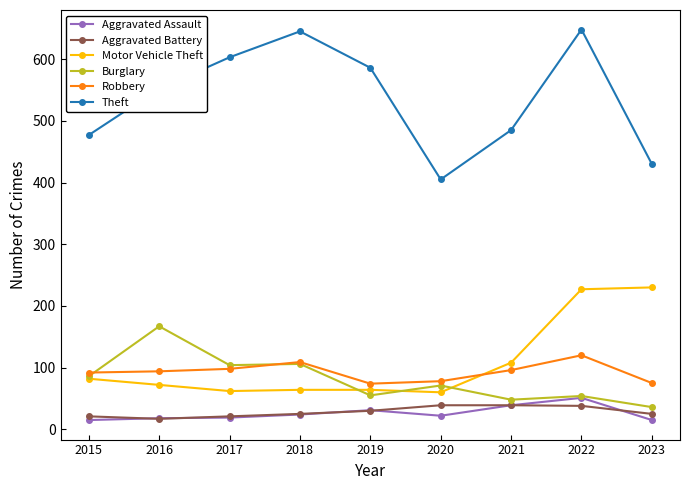

What is the difference between the second highest and second lowest values in the Theft series?

215